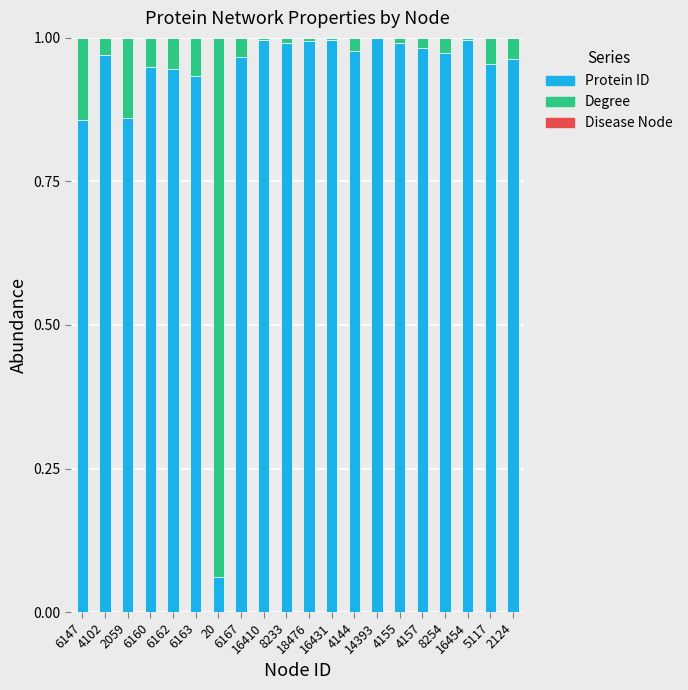

Where is Degree nearest to the value 0?

14393